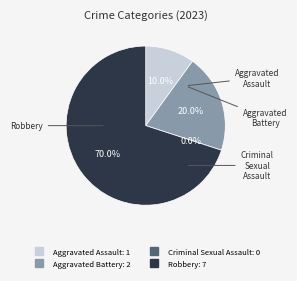

True or false: 2023 accounts for 3% of the total.

False